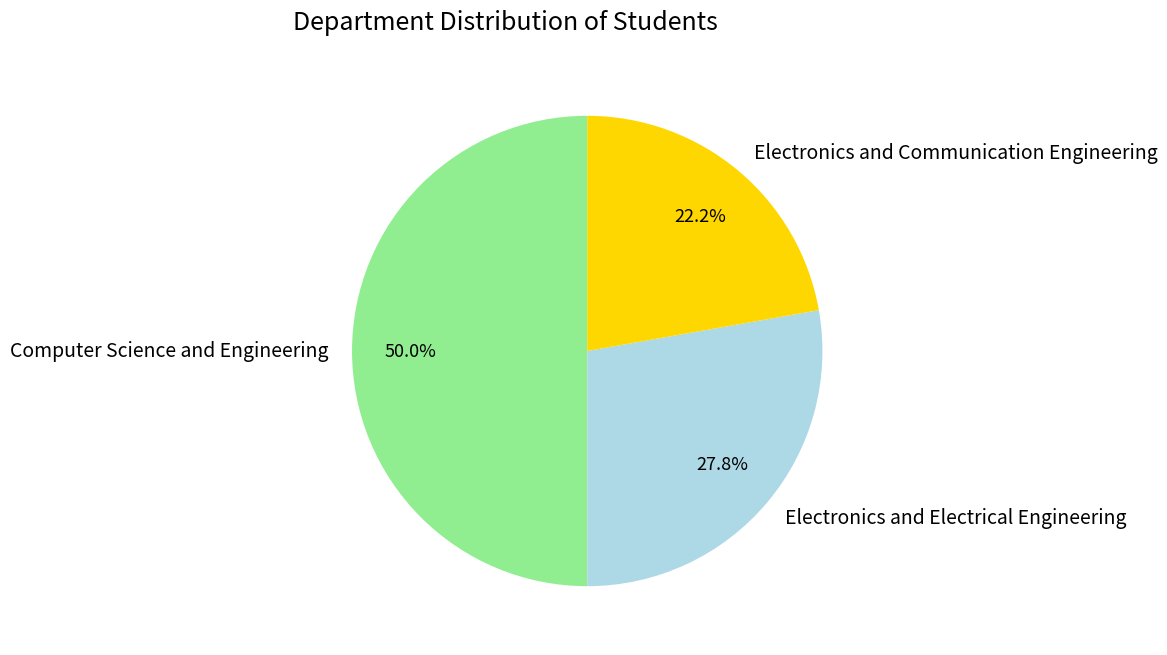

What percentage is the Electronics and Electrical Engineering slice, to the nearest percent?

28%